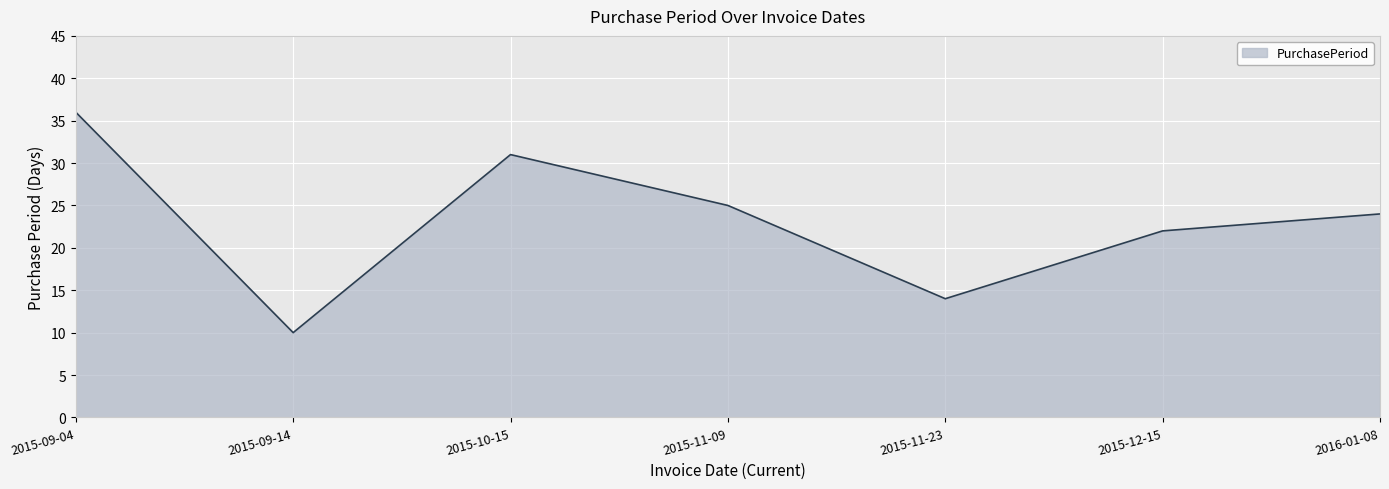

How many values are between 14 and 31?

5